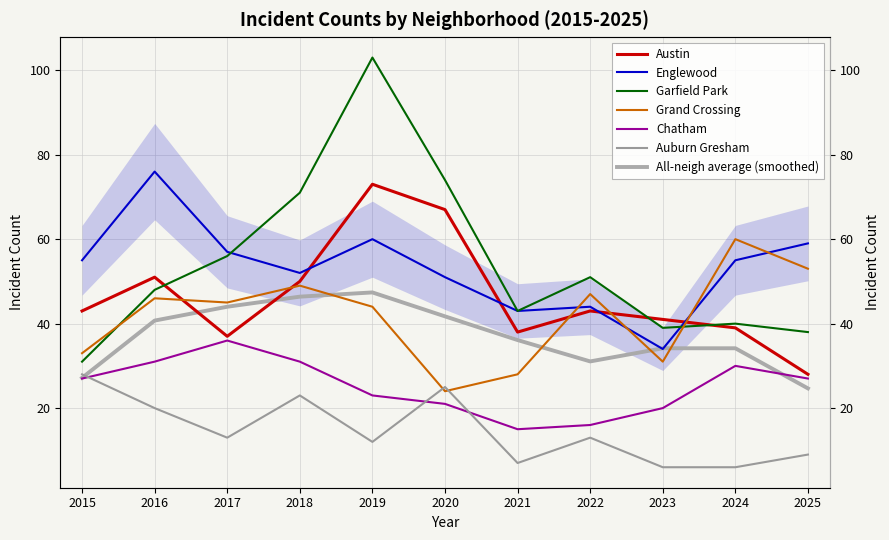

What is the sum of the Auburn Gresham values at 2017 and 2018?

36